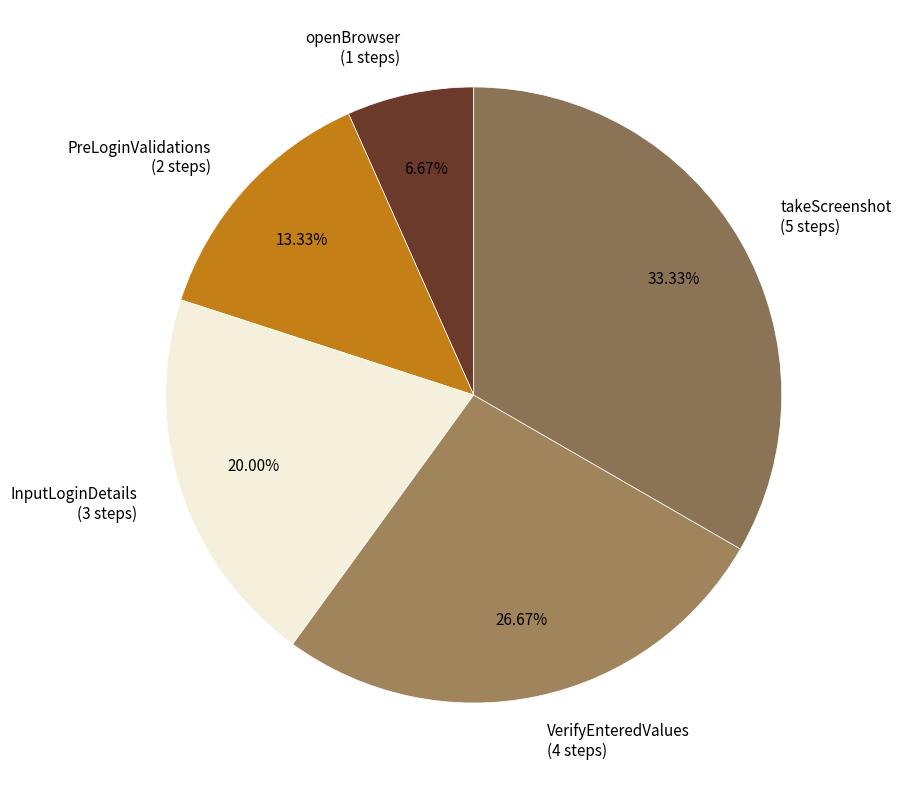

Is it true that InputLoginDetails is 20% of the pie?

True